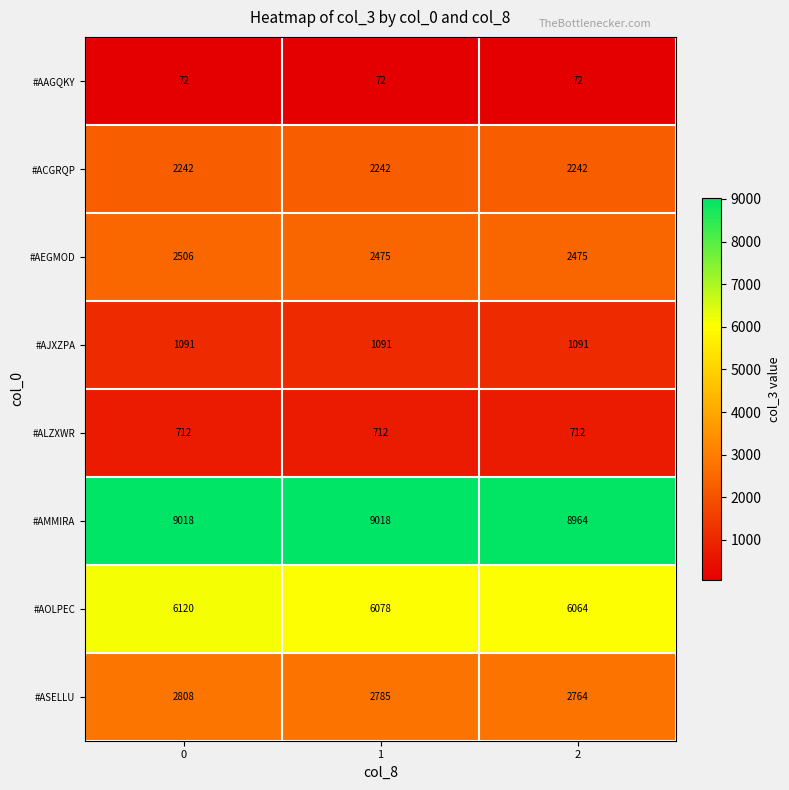

The value of #AOLPEC at 2 is 2182. True or false?

False